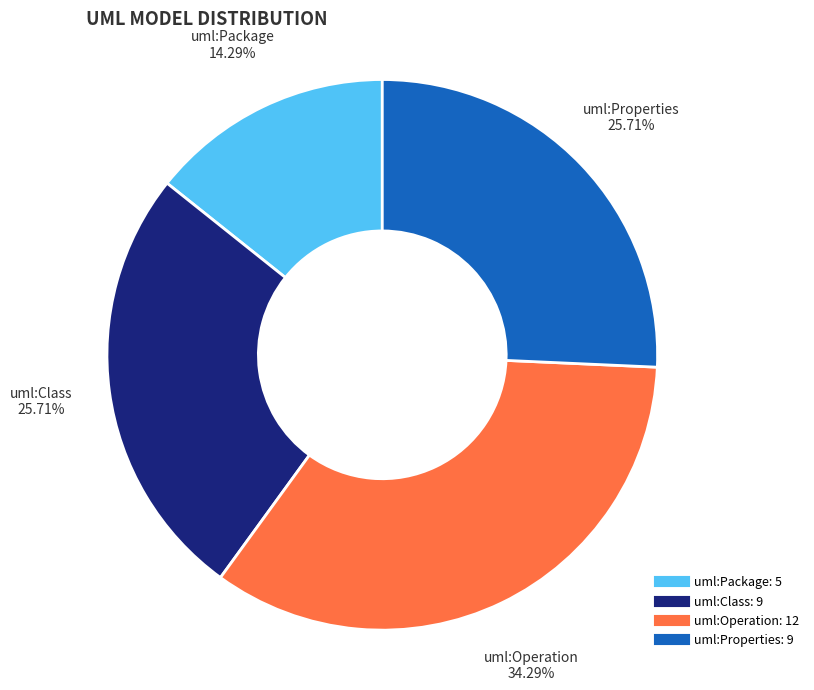

What is the ratio of the value at uml:Package to the value at uml:Class?

0.6